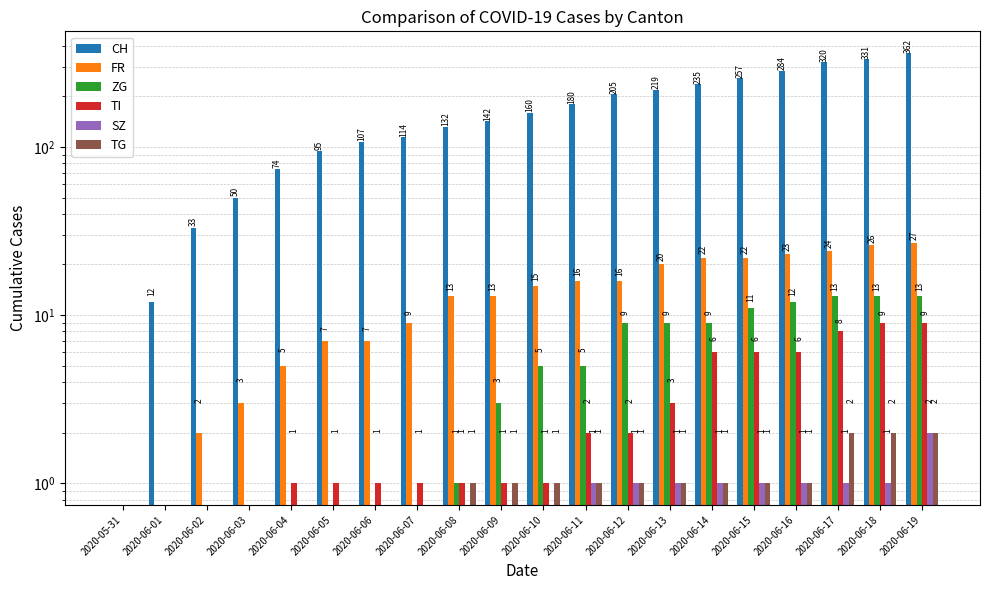

What position from the left is 2020-06-04?

5